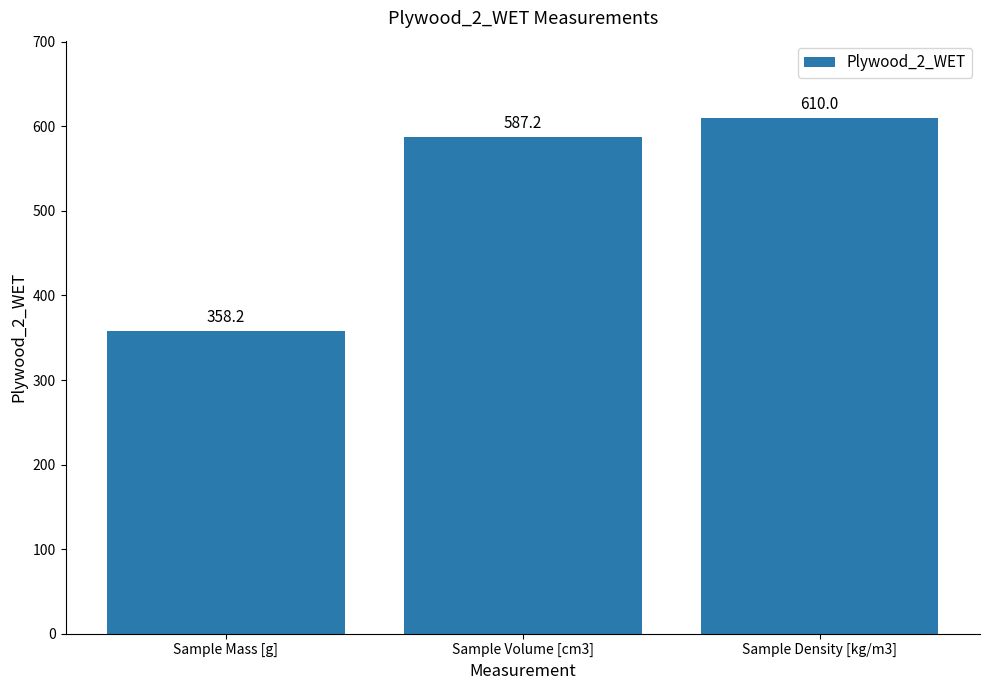

Rank the categories by value from highest to lowest.

Sample Density [kg/m3], Sample Volume [cm3], Sample Mass [g]